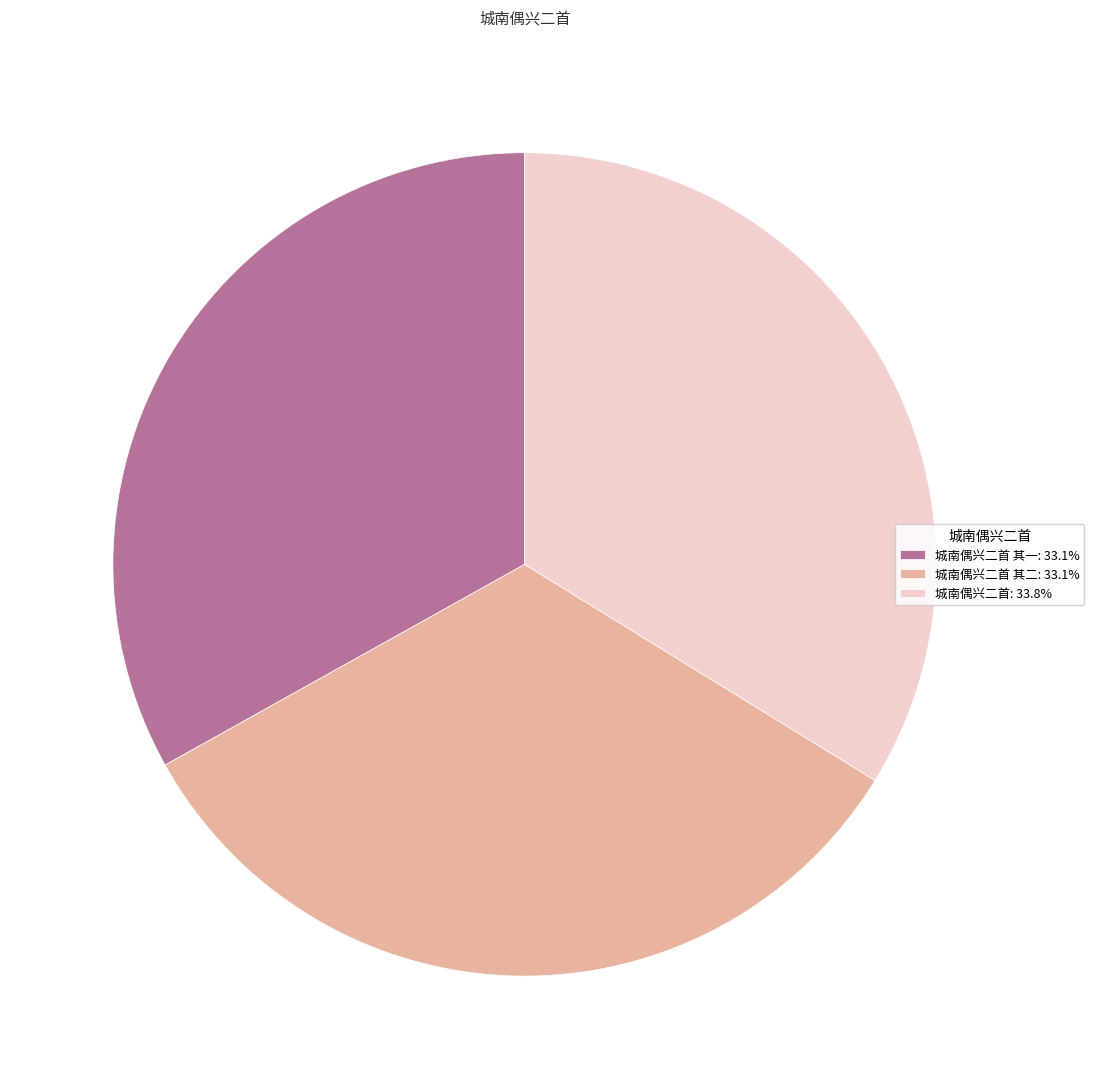

Is there a majority slice in this chart?

No